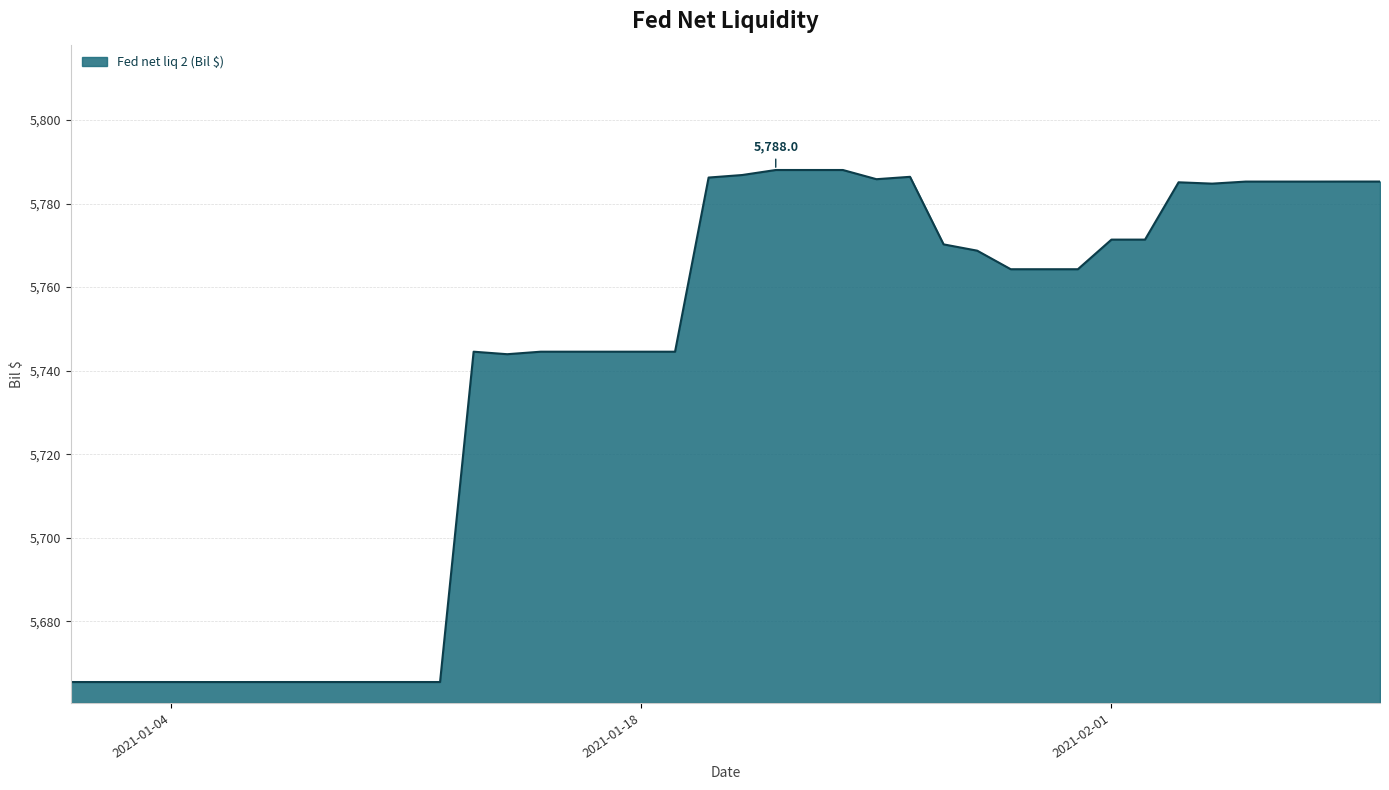

What is the difference between the maximum and minimum values?

122.6